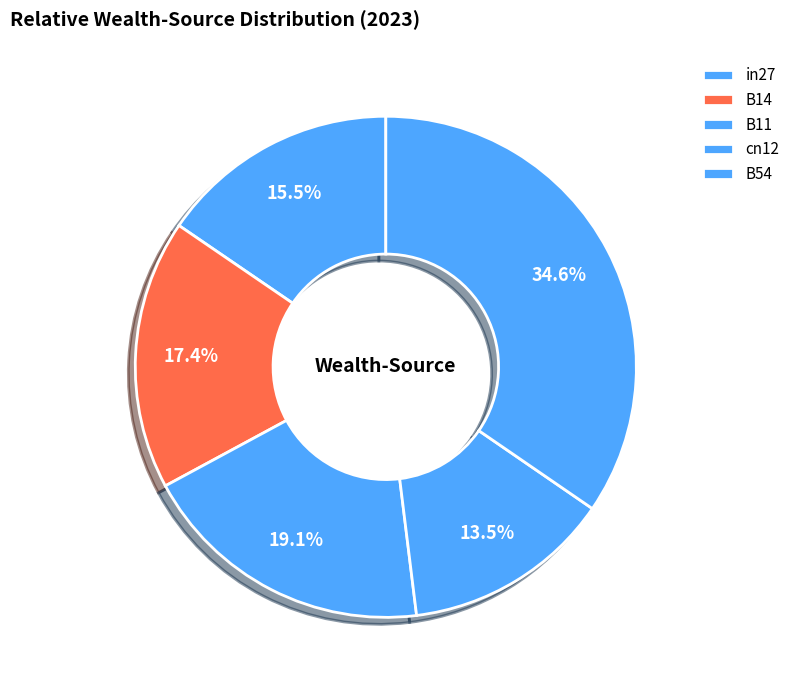

Count the number of slices in the pie.

5